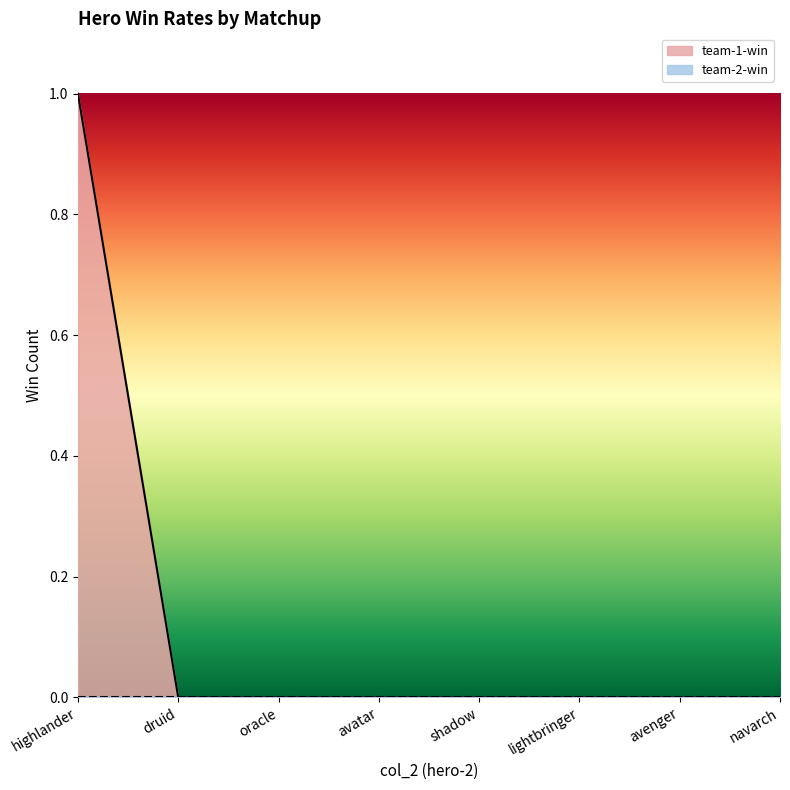

True or false: team-1-win has a value of 1 at highlander.

True